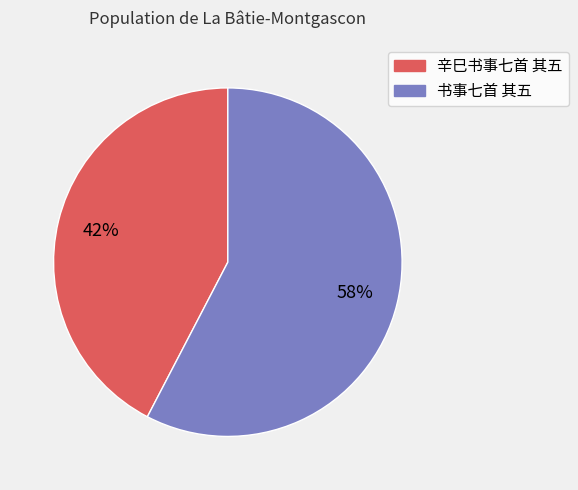

To the nearest percent, what percentage of the pie is 辛巳书事七首 其五?

42%